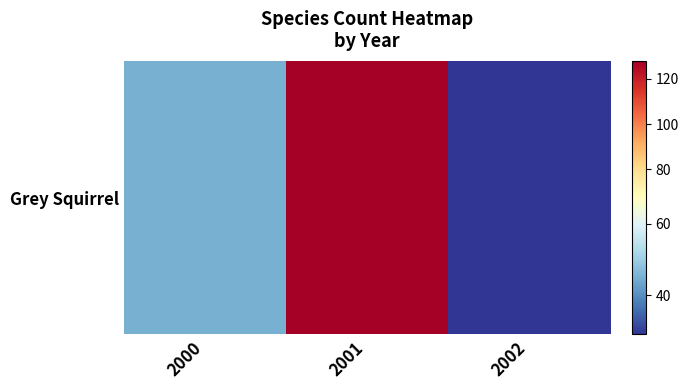

What is the maximum value shown in the chart?

128